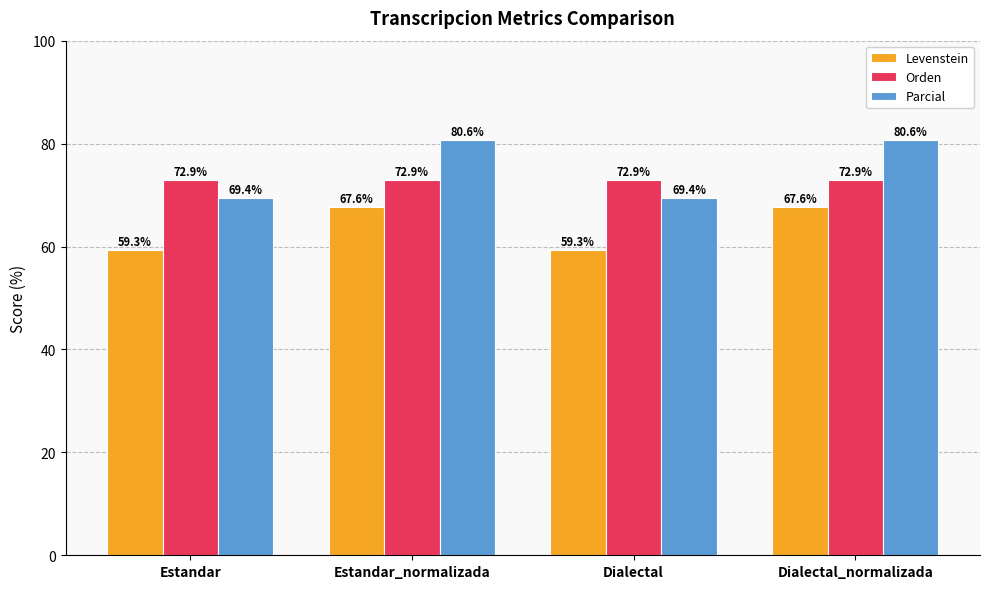

List the series in order of their peak value, lowest first.

Levenstein, Orden, Parcial